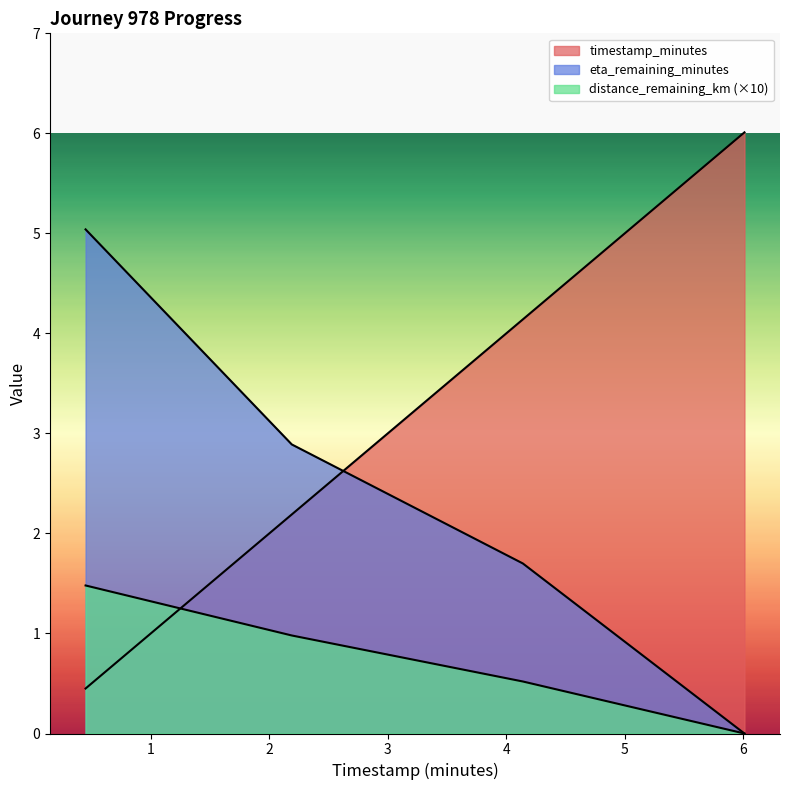

What is the sum of all eta_remaining_minutes values?

9.6